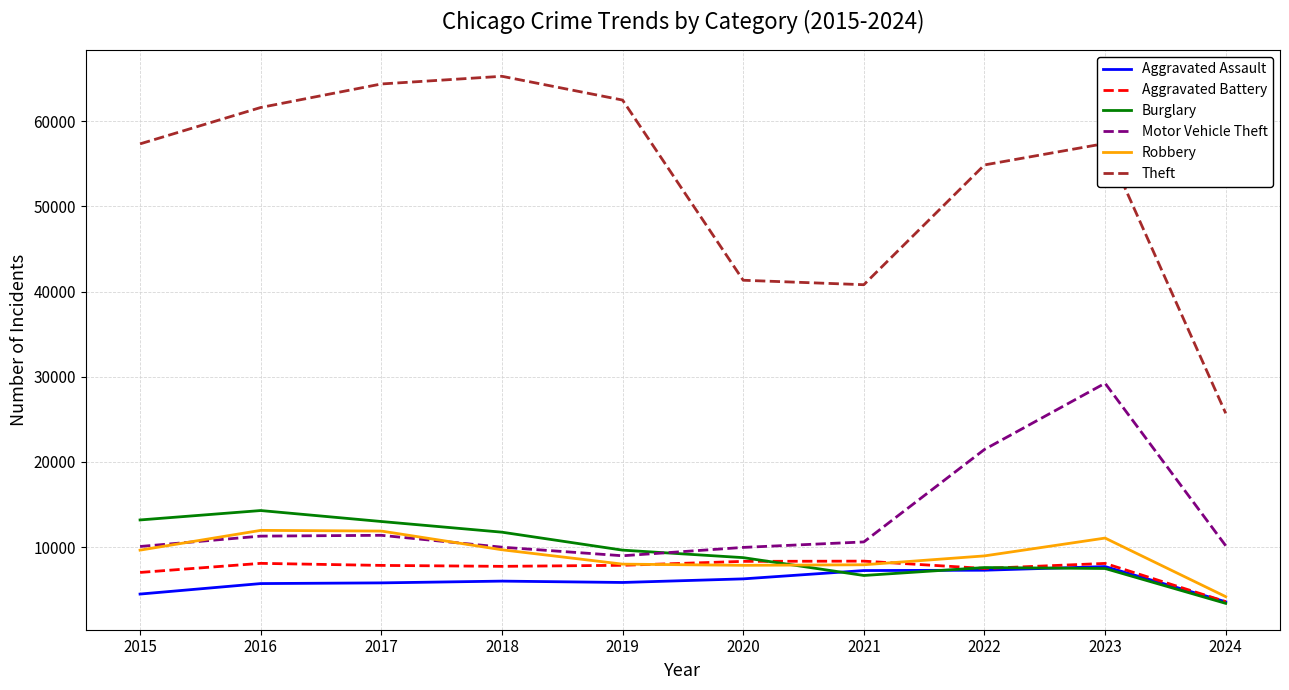

What is the approximate value of Burglary at 2019?

9638